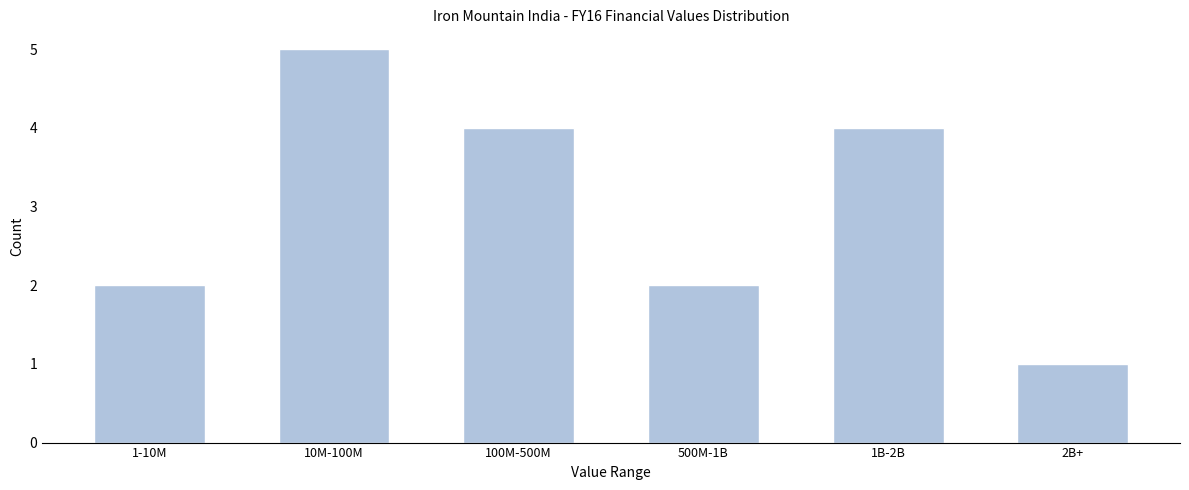

Reading left to right, list all the values displayed in this chart.

1-10M=2	10M-100M=5	100M-500M=4	500M-1B=2	1B-2B=4	2B+=1